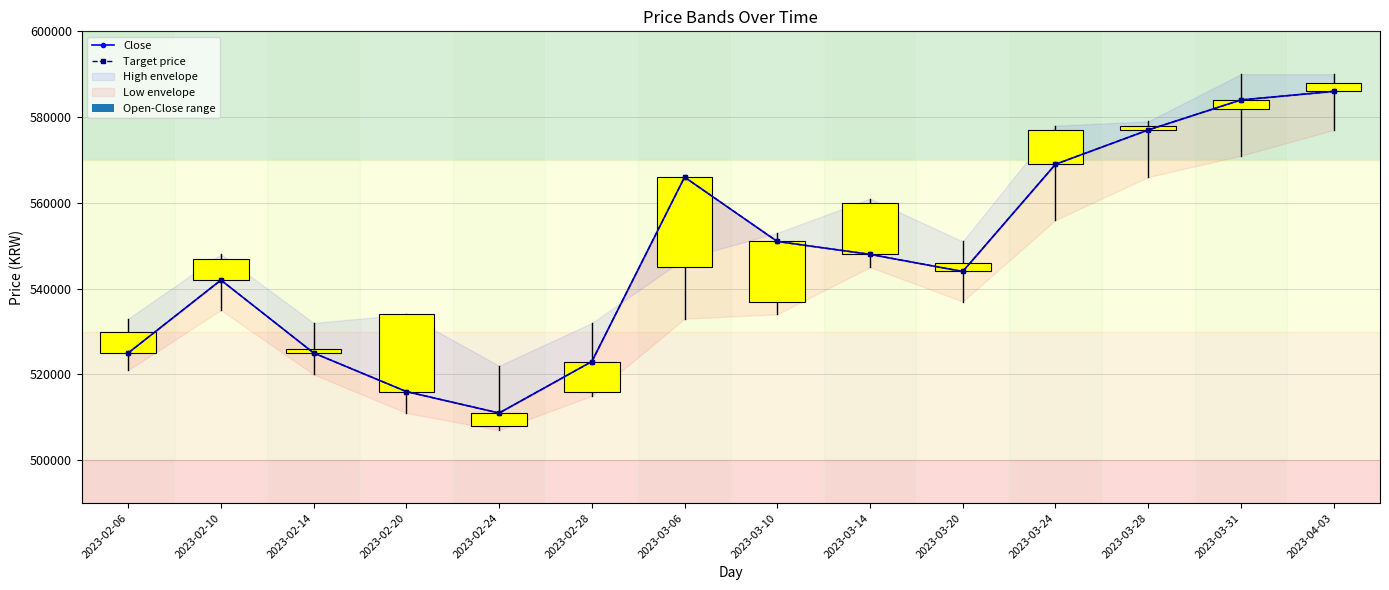

Which series has the largest total across all categories?

Close